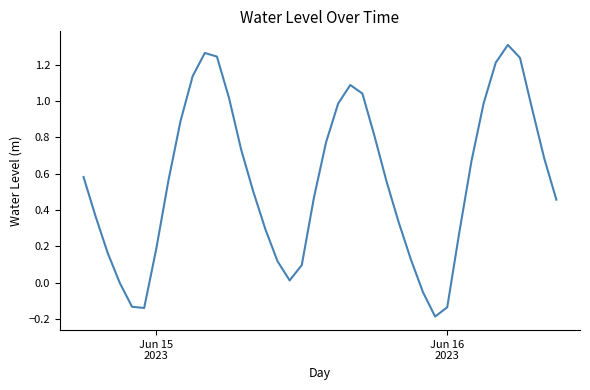

Count the number of categories in the chart.

40